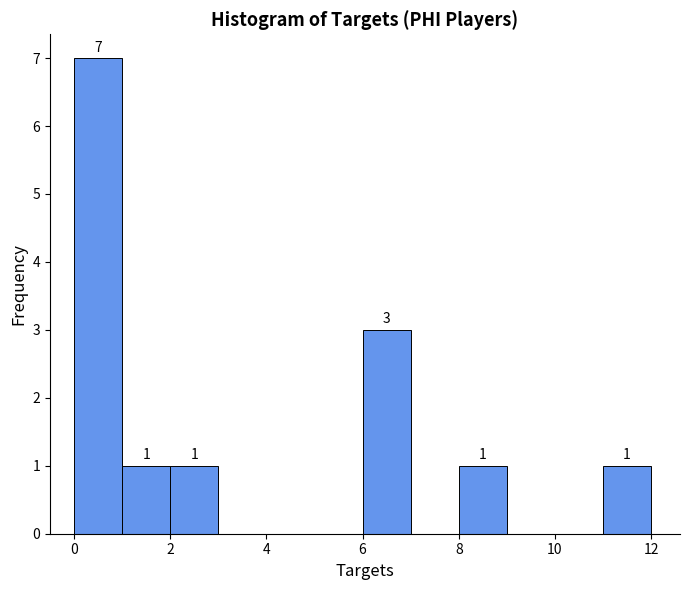

Which range on the x-axis has the tallest bar?

0 to 1